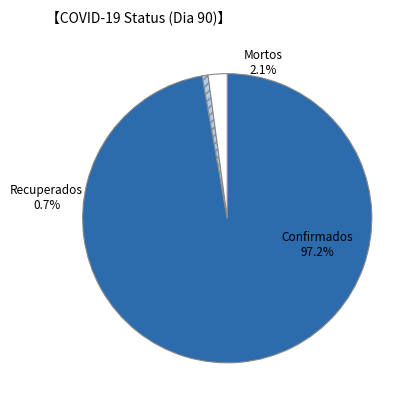

How many slices are in this pie chart?

3